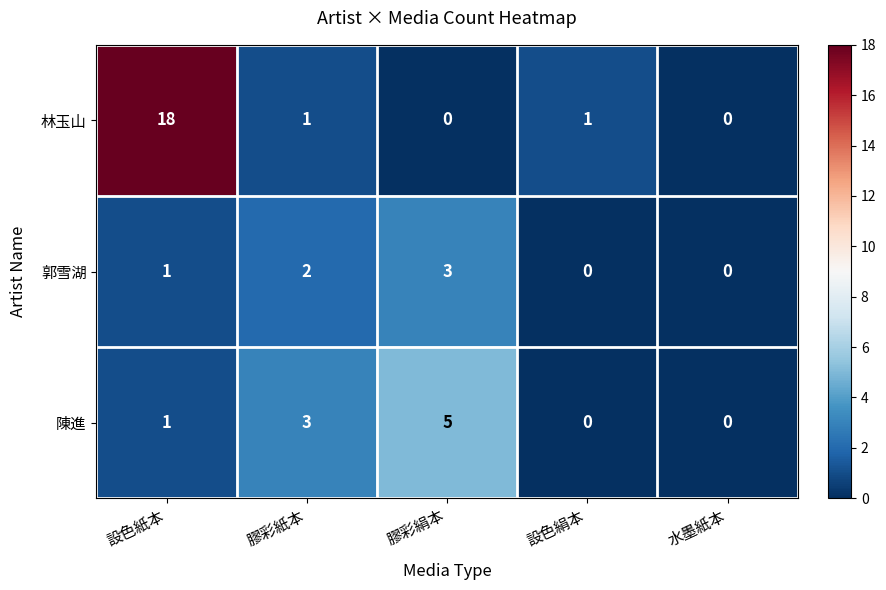

At which category does the chart reach its peak across all series?

設色紙本